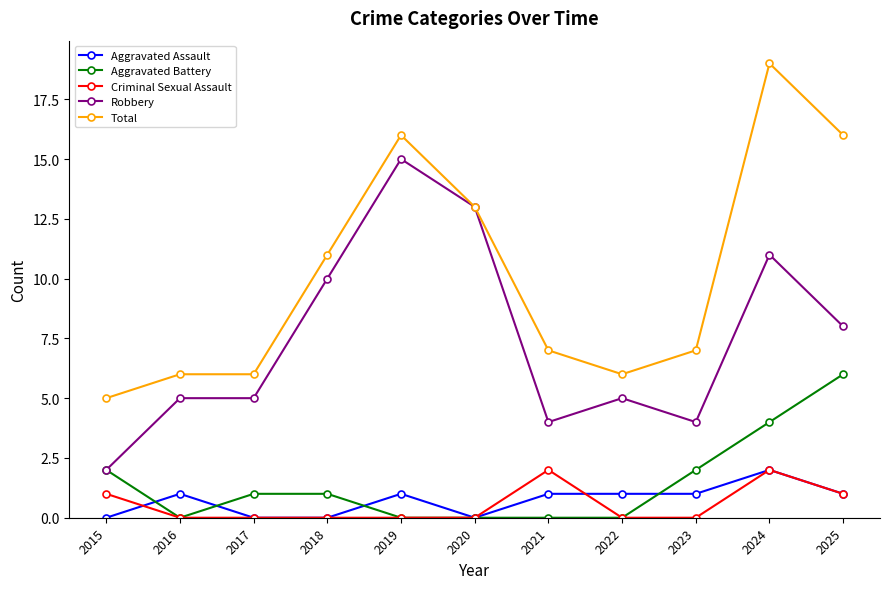

The Criminal Sexual Assault series shows 0 at 2022. True or false?

True